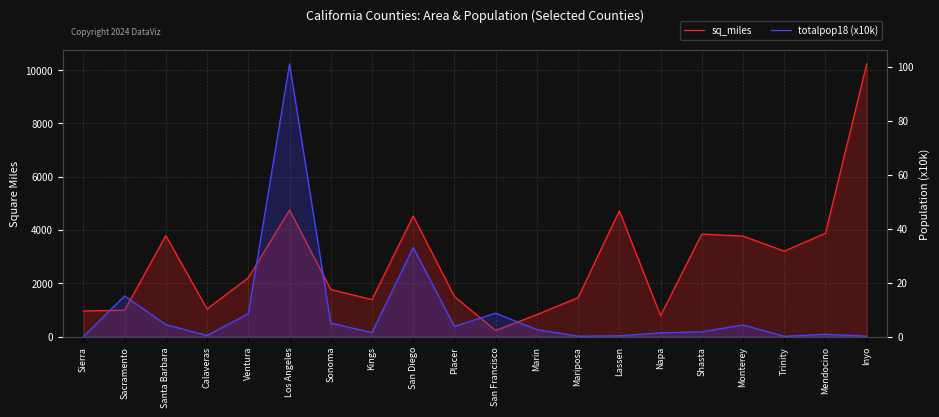

Where is sq_miles nearest to the value 5229?

Los Angeles